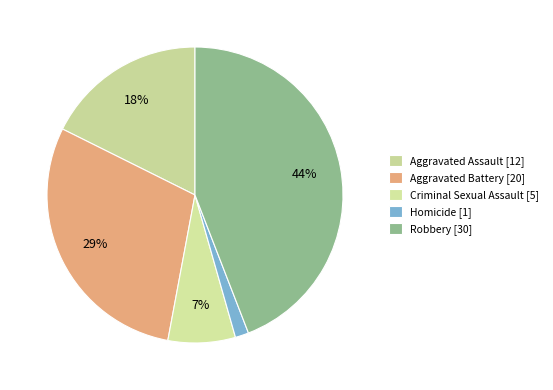

How many segments does this pie chart have?

5